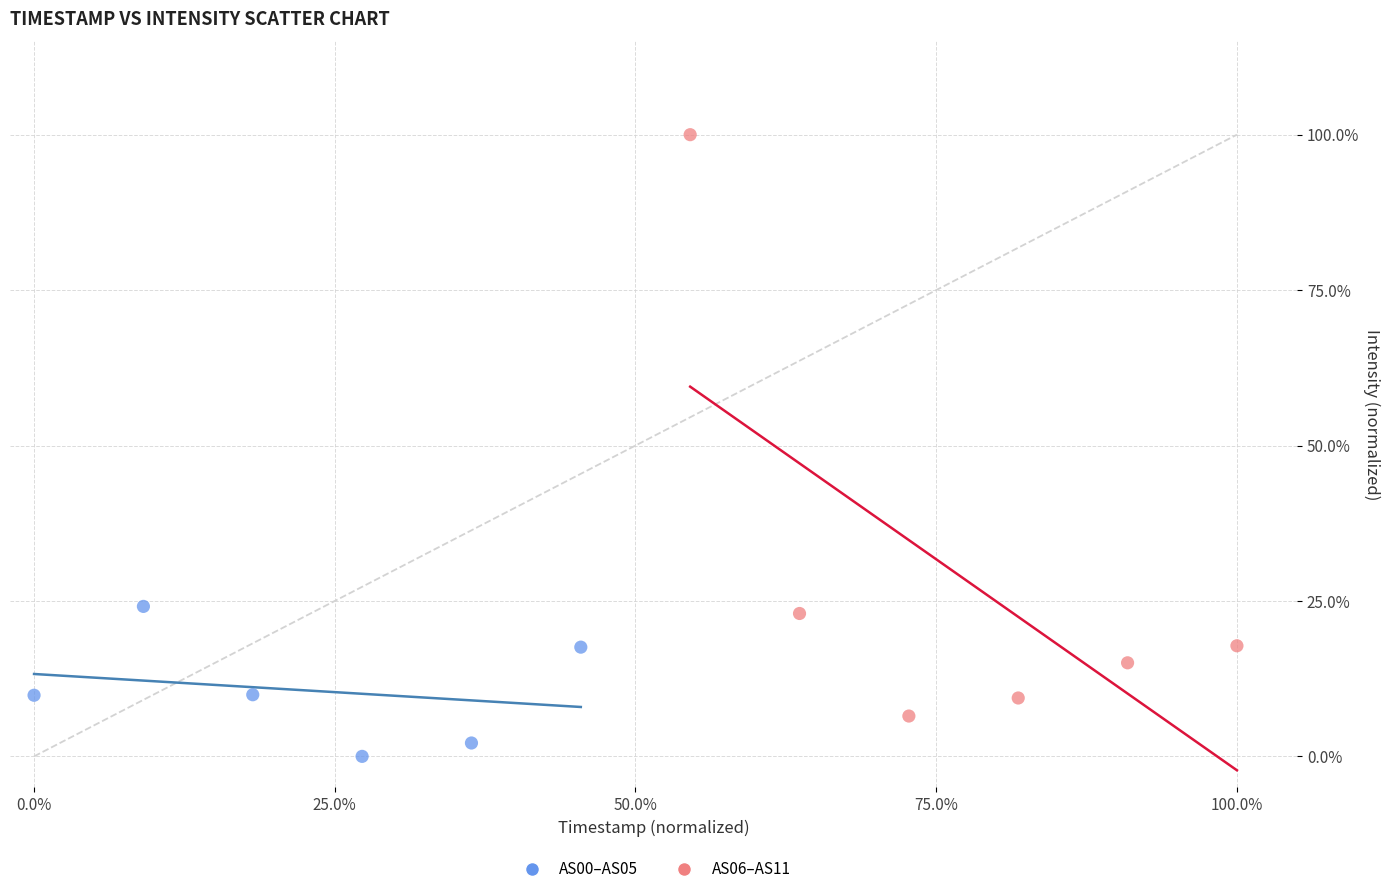

What are all the series names shown in the legend?

AS00–AS05, AS06–AS11